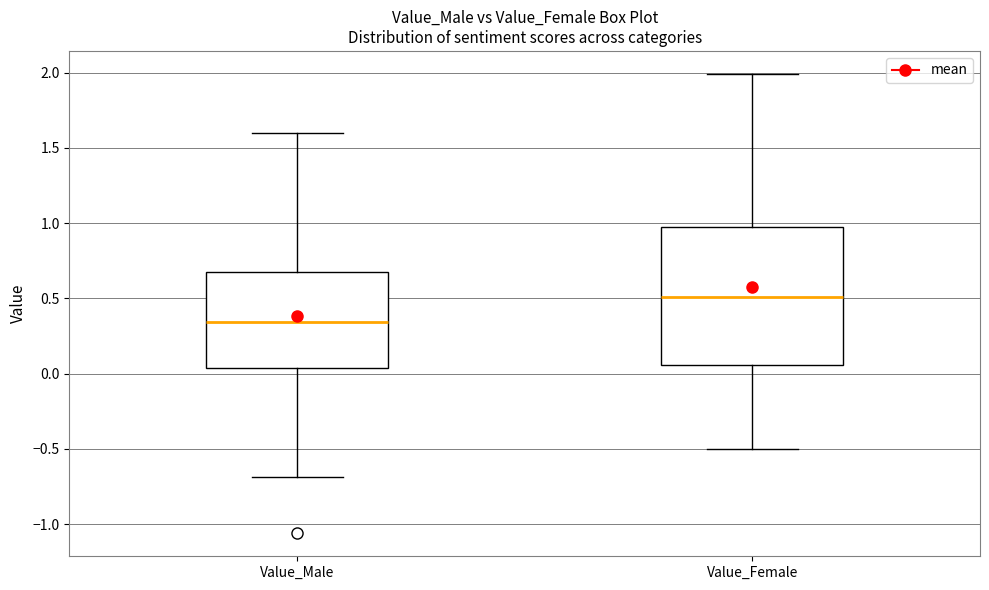

Reading left to right, read every box against the y-axis: the position of its median line, the range the box covers, and the ends of its whiskers. The values are not printed on the chart, so give them approximately, as read against the axis.

Value_Male: median 0.35, box 0.05 to 0.70, whiskers -0.70 to 1.60
Value_Female: median 0.50, box 0.05 to 0.95, whiskers -0.50 to 2.00